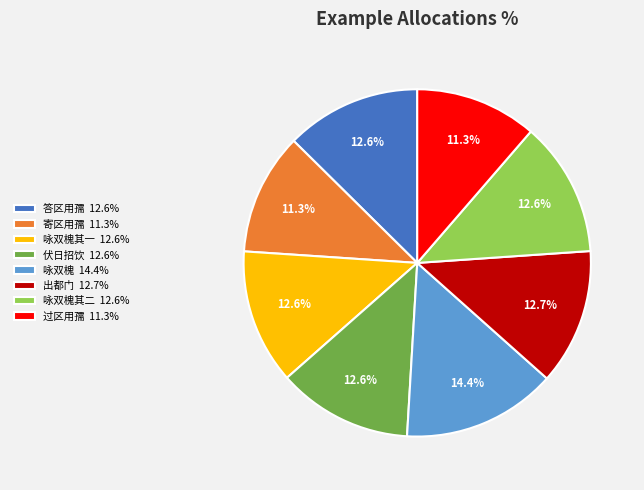

Is 咏双槐其一 12.6% the majority of the pie?

No